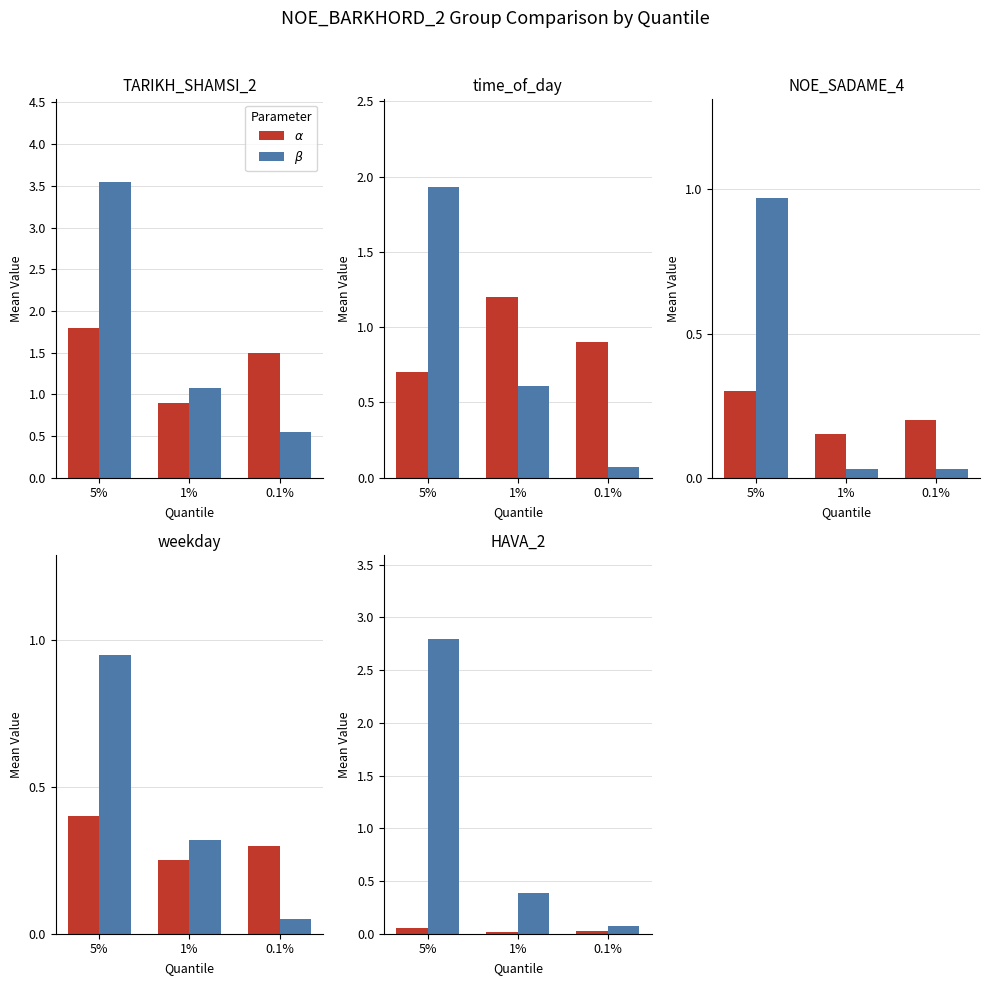

Between 0.1% and 1%, which is larger?

0.1%